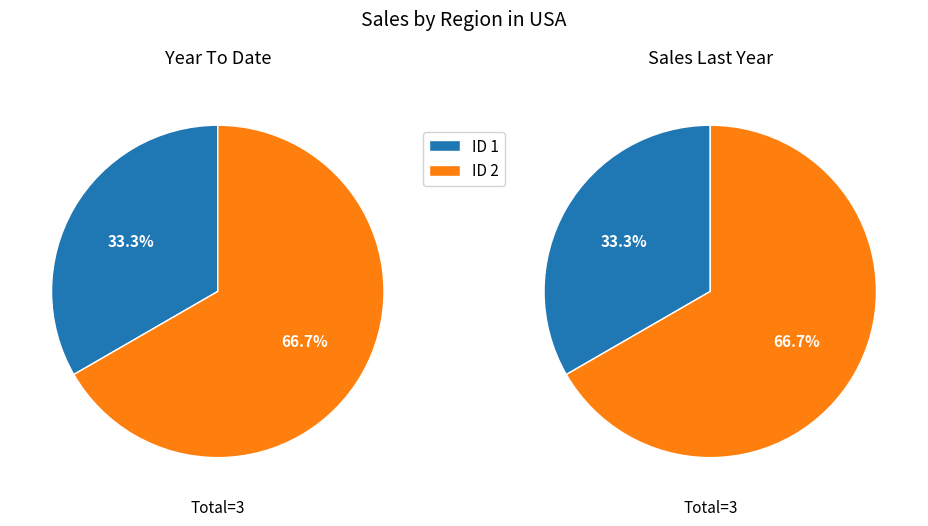

Is it true that 2 is 67% of the pie?

True